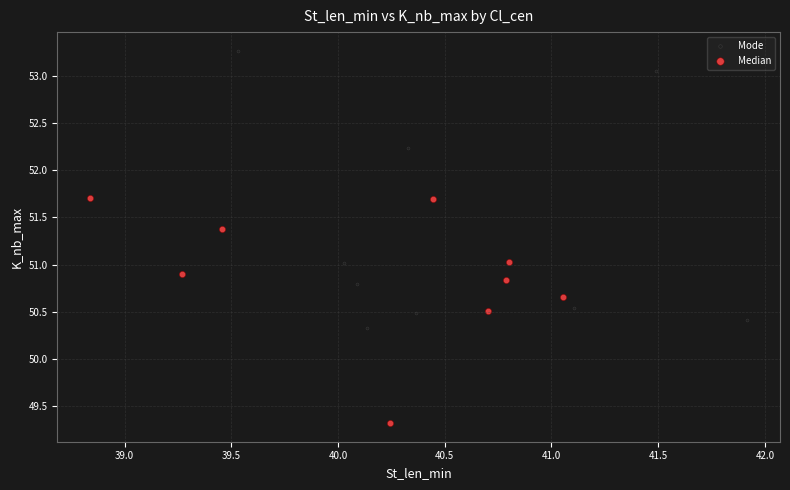

Which series has the largest Y range (max minus min)?

Mode